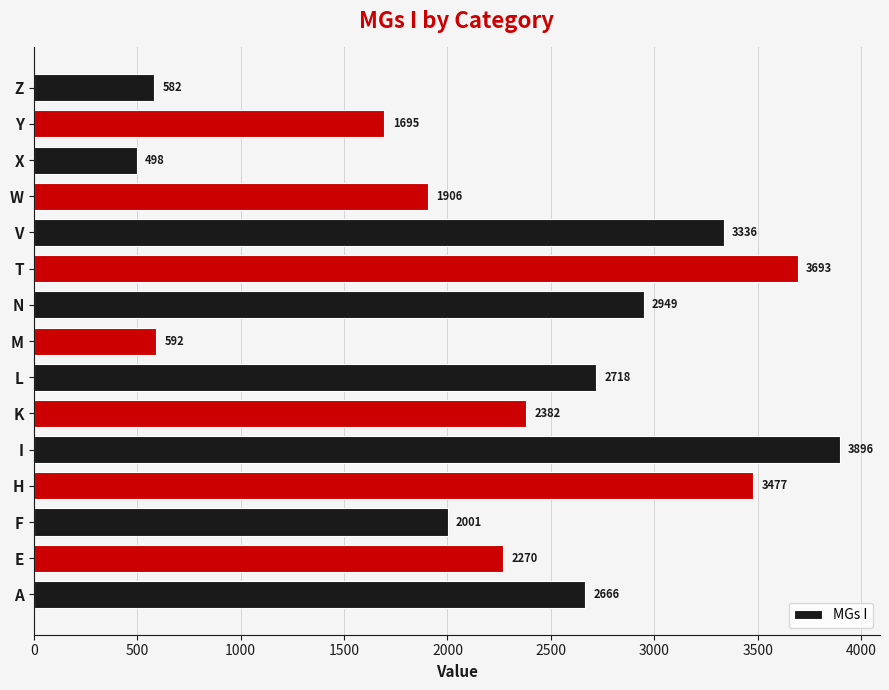

What value does the data have at W, to the nearest 50?

1900